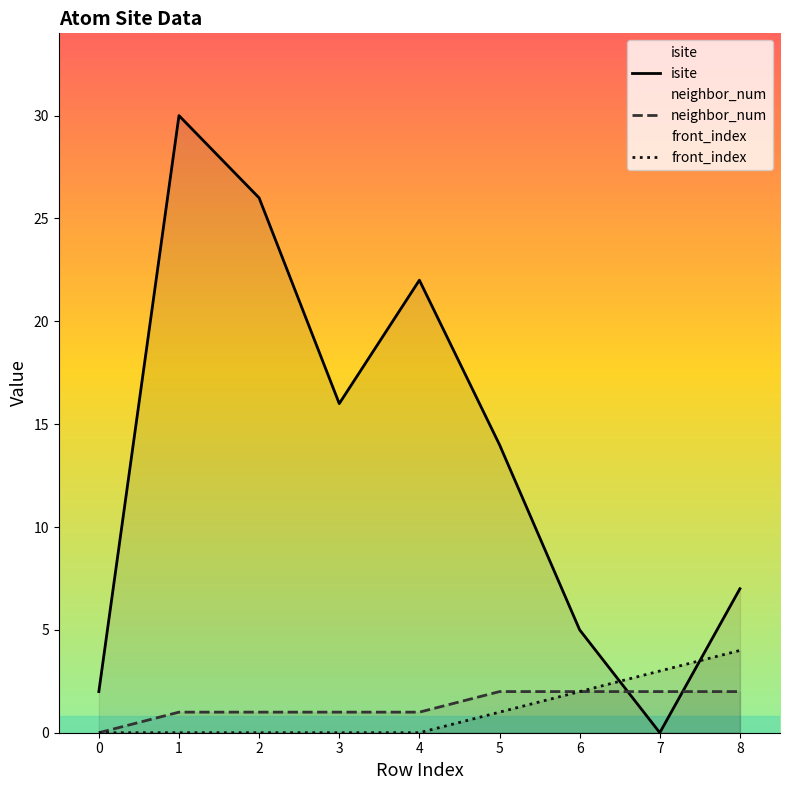

What is the value of the front_index point at the 9th from the left?

4